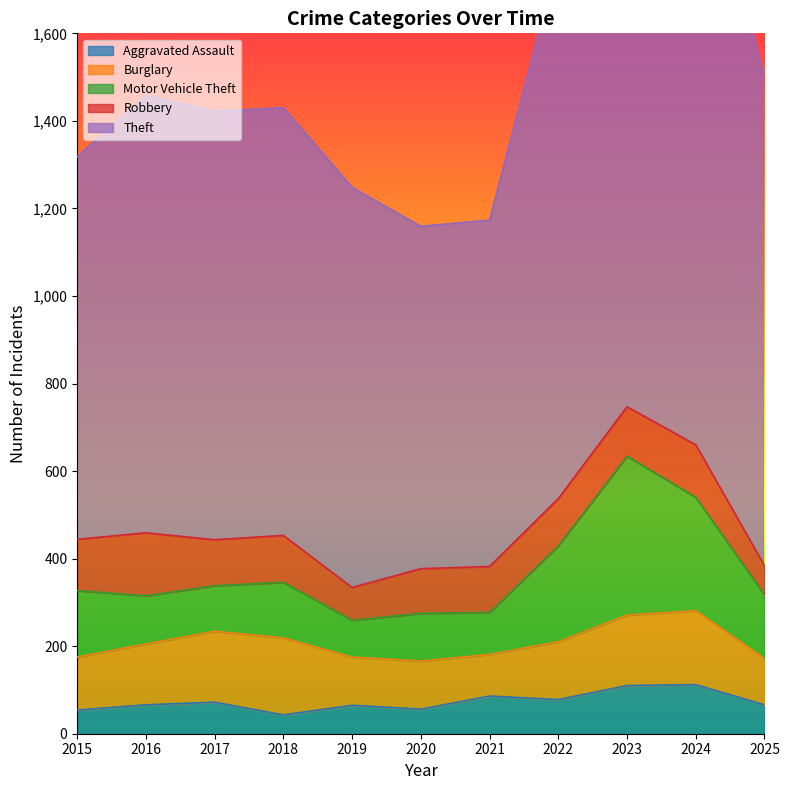

Count the number of categories in the chart.

11